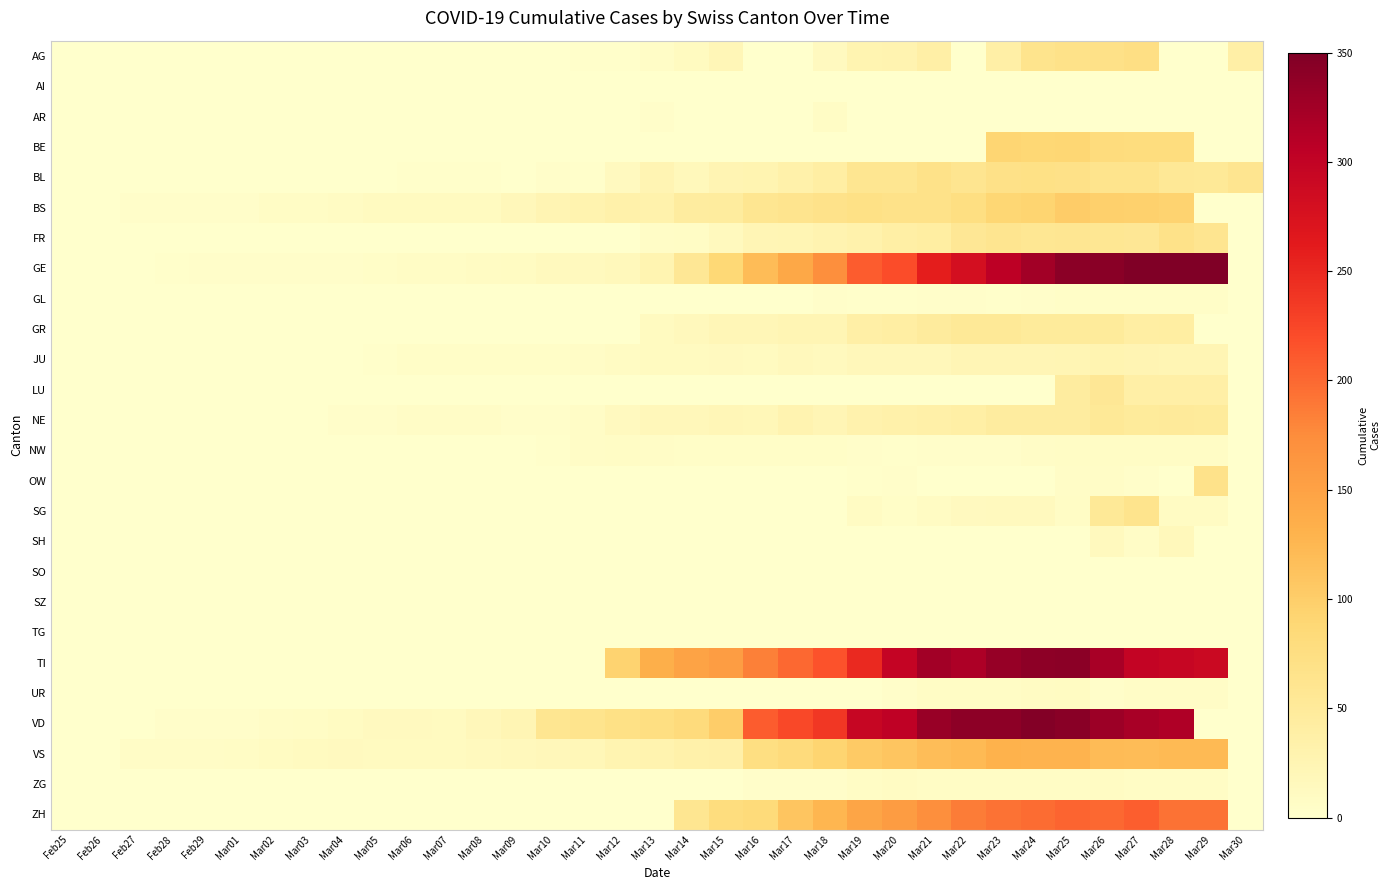

At Mar17, list the series in order from smallest to largest.

AG, AI, AR, BE, GL, LU, OW, SG, SH, SO, SZ, TG, UR, ZG, NW, JU, FR, GR, NE, BL, BS, VS, ZH, GE, TI, VD